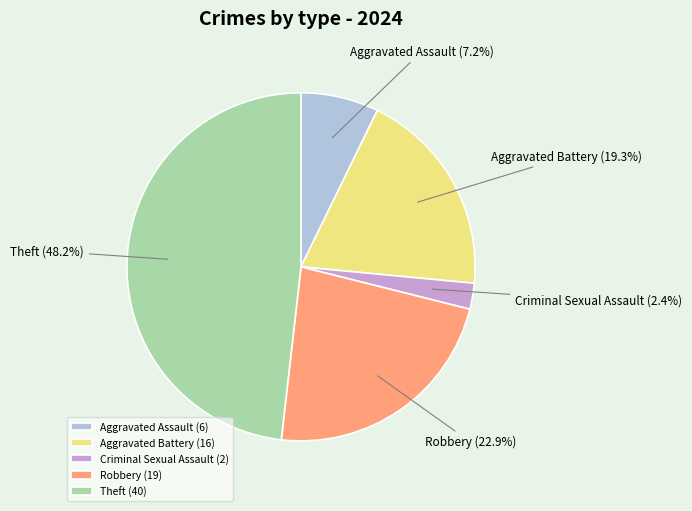

Is the sum of Criminal Sexual Assault and Aggravated Assault greater than half?

No